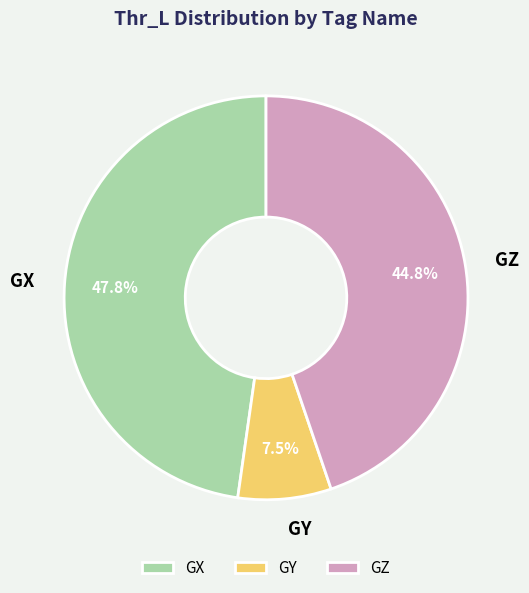

Approximately how many times larger is the value at GX compared to GZ?

1.1